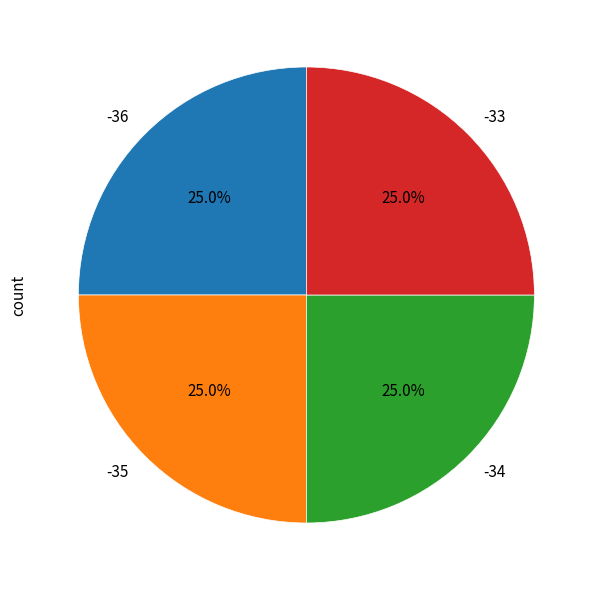

Is there a majority slice in this chart?

No